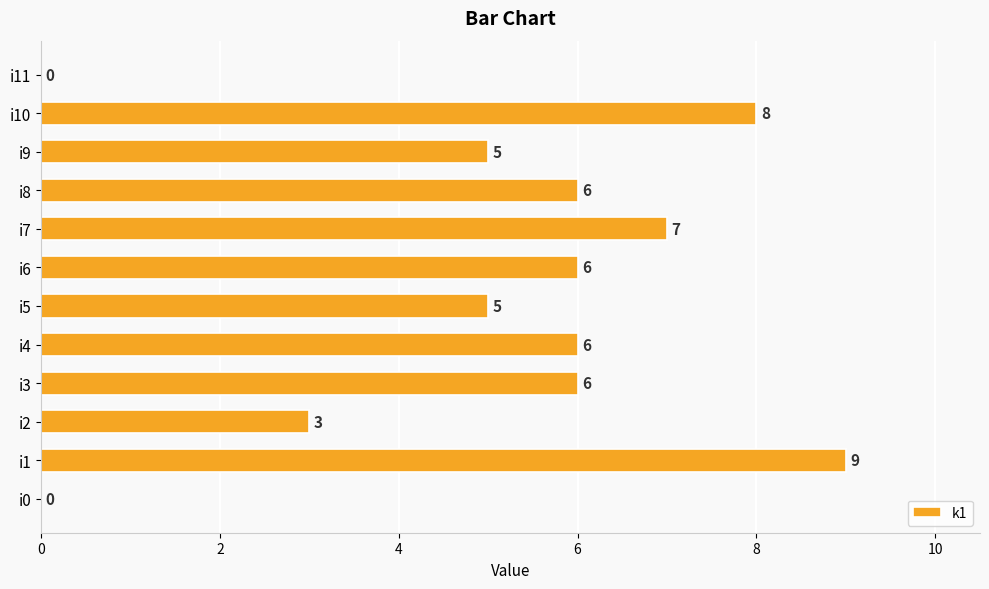

Which category has the highest value across all series?

i1